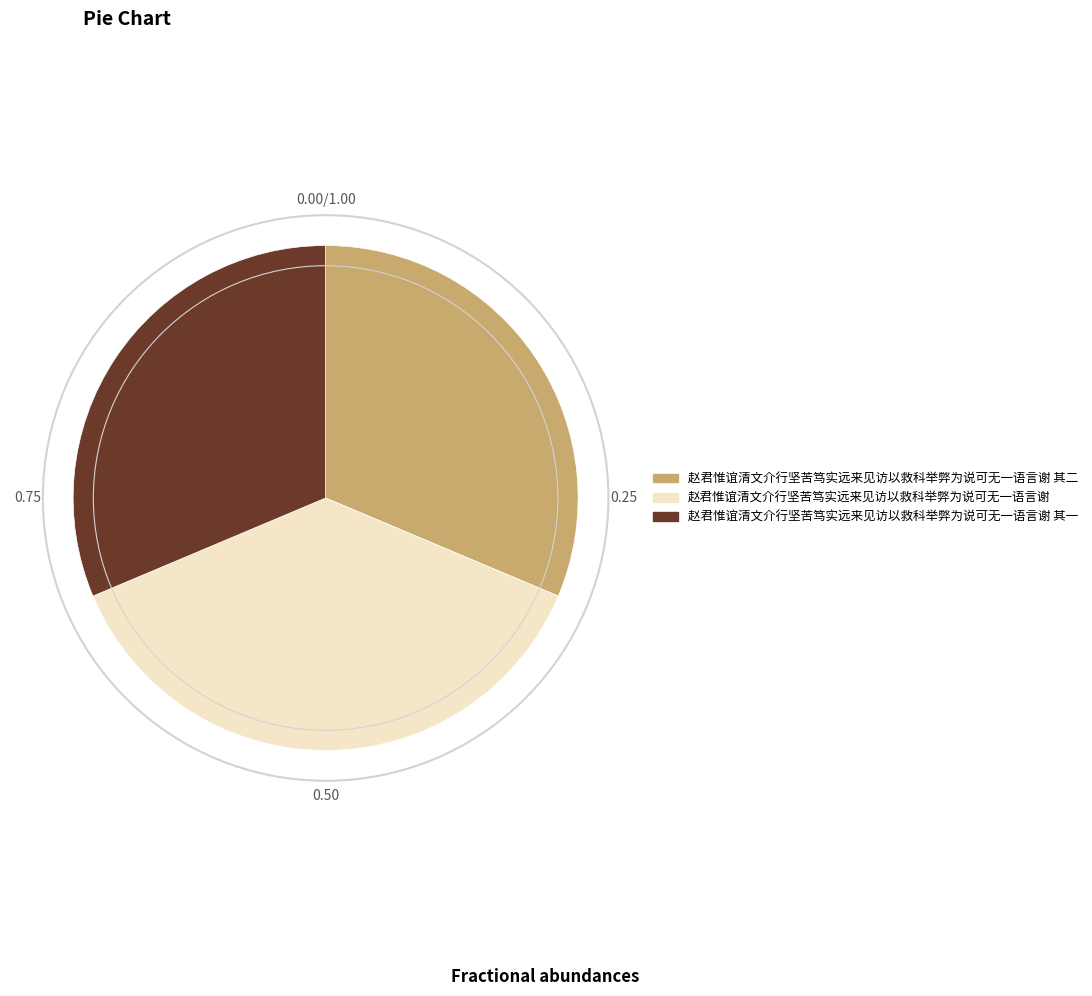

Is it true that 赵君惟谊清文介行坚苦笃实远来见访以救科举弊为说可无一语言谢 其一 is 31% of the pie?

True